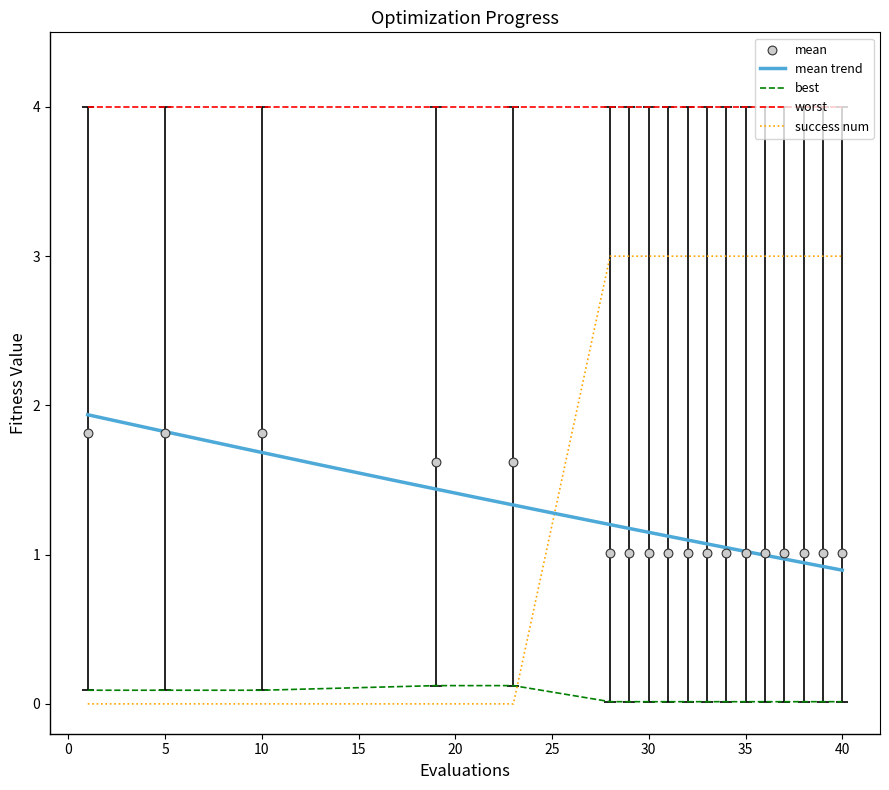

Which series contains the lowest Y value?

success num